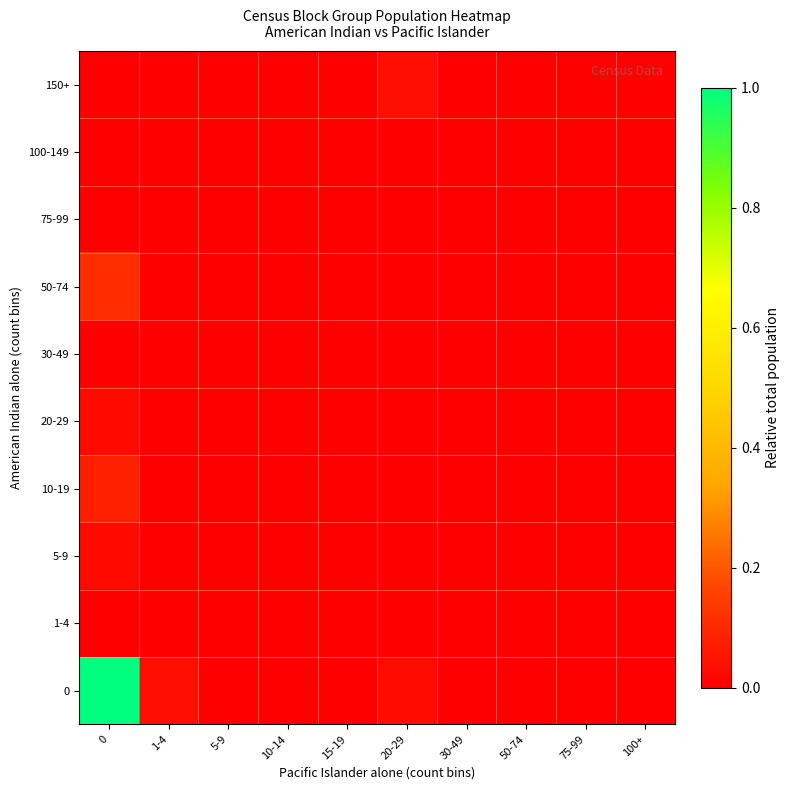

How many series are shown in this chart?

10